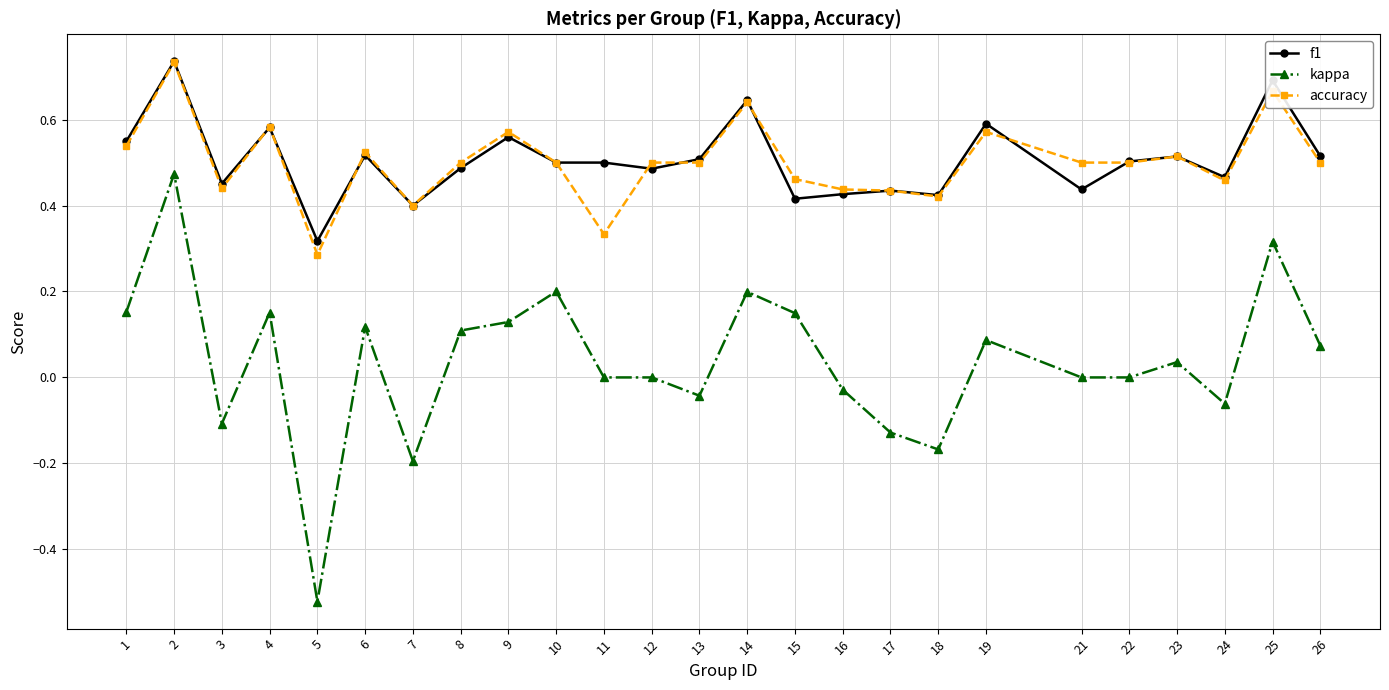

At which category does f1 reach its first local peak?

2